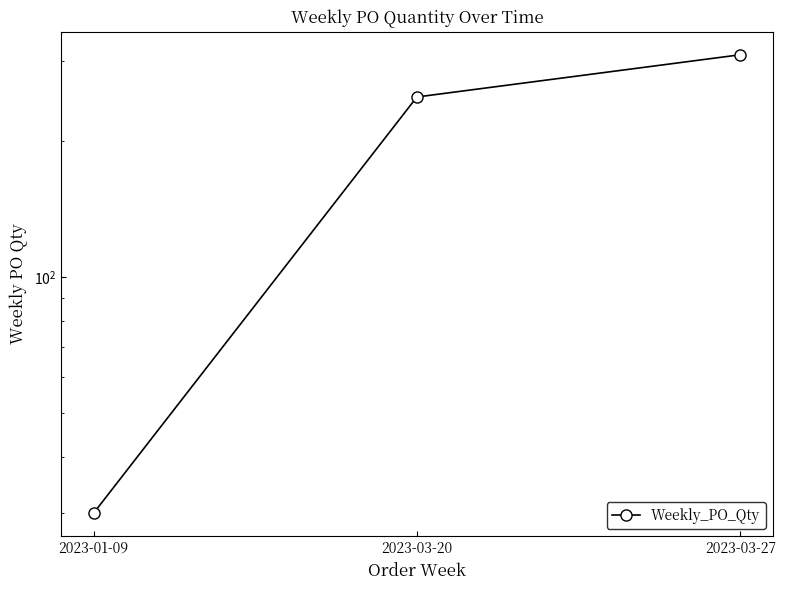

Reading right to left, transcribe all the data shown in this chart.

2023-03-27=310	2023-03-20=250	2023-01-09=30